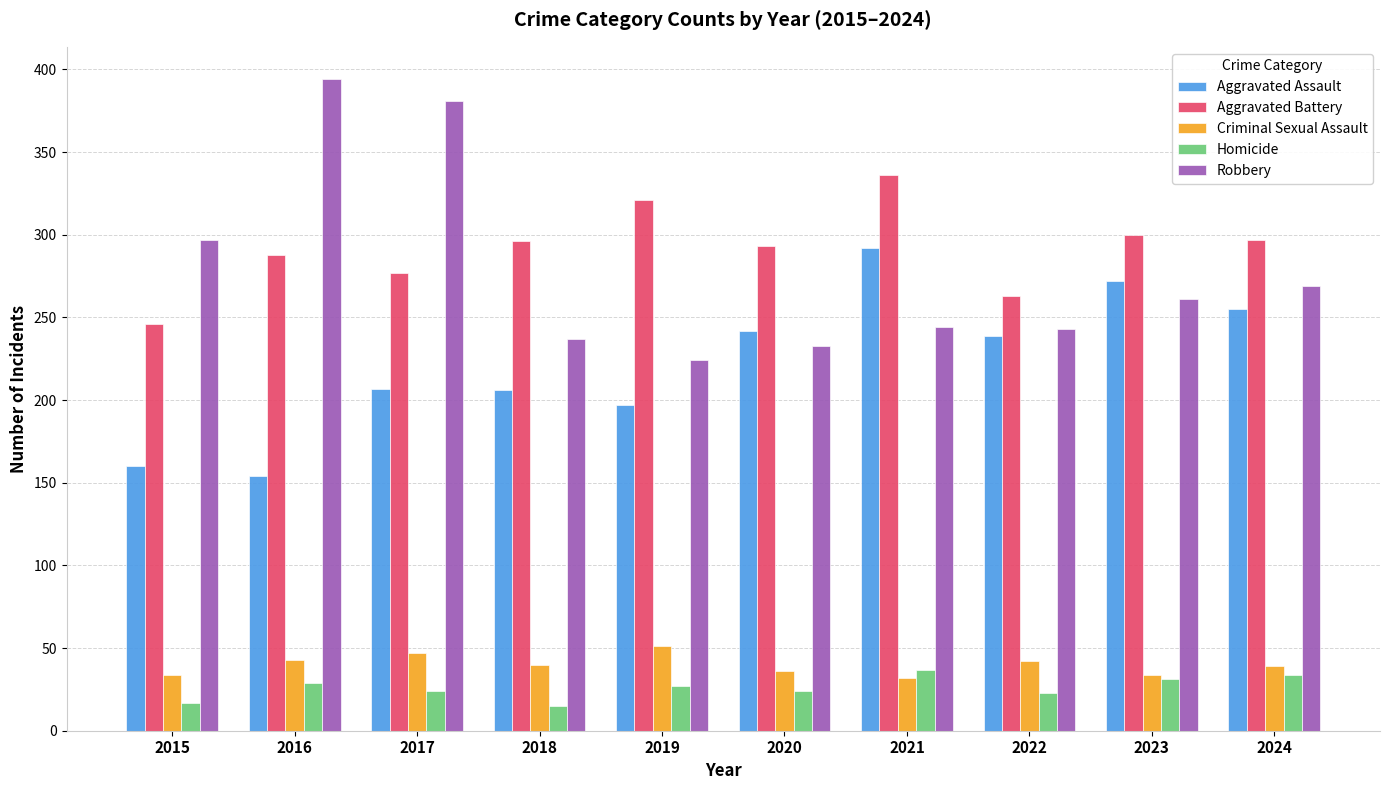

What is the minimum value for Aggravated Assault?

154